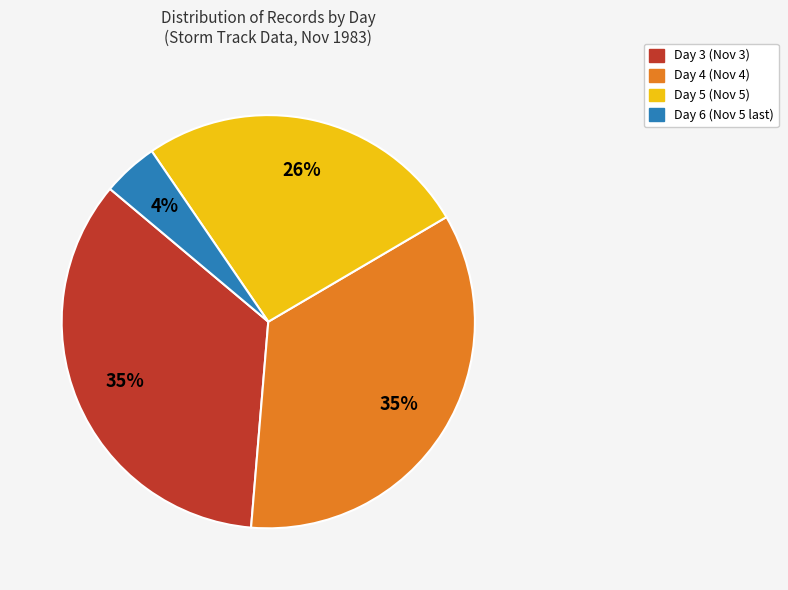

What percentage is the Day 5 (Nov 5) slice, to the nearest percent?

26%